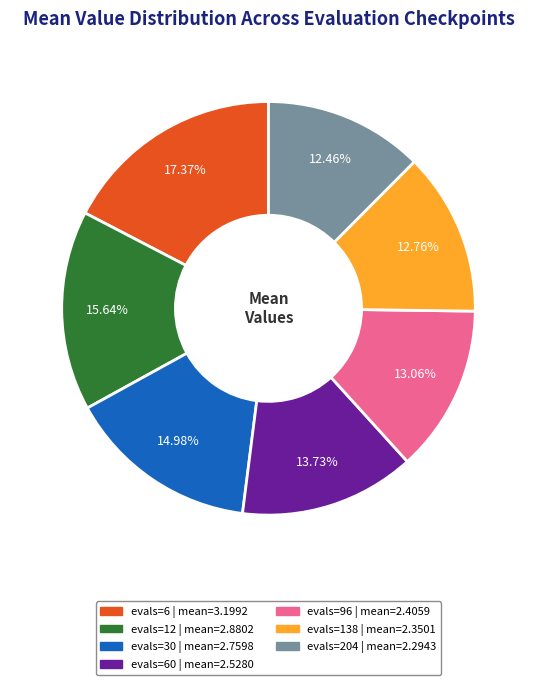

Count the number of slices in the pie.

7